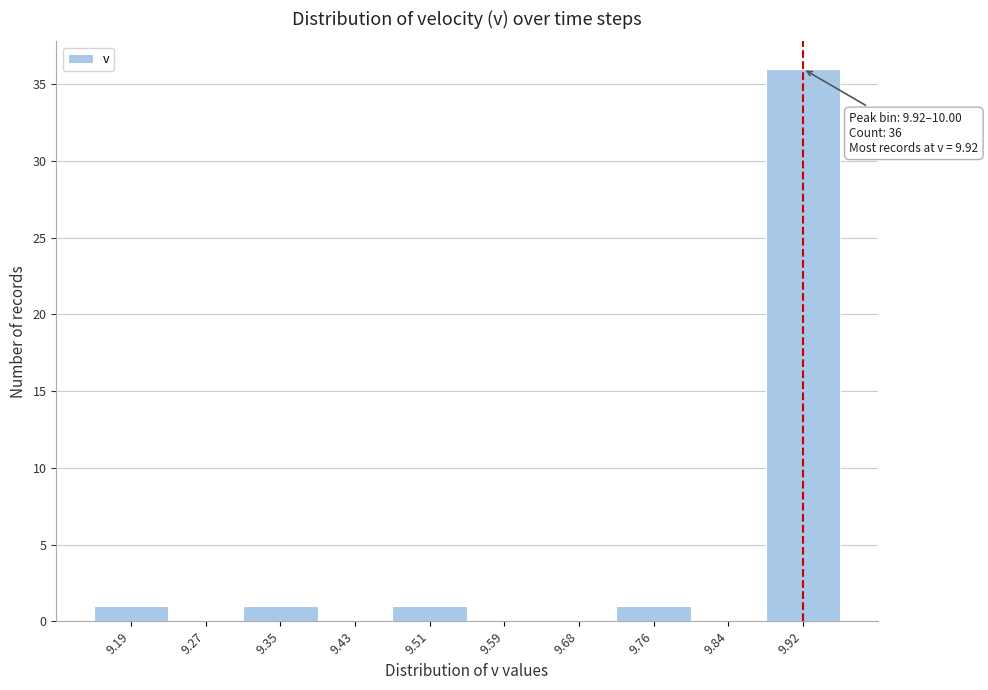

Reading left to right, list all the values displayed in this chart.

9.19=1	9.27=0	9.35=1	9.43=0	9.51=1	9.59=0	9.68=0	9.76=1	9.84=0	9.92=36